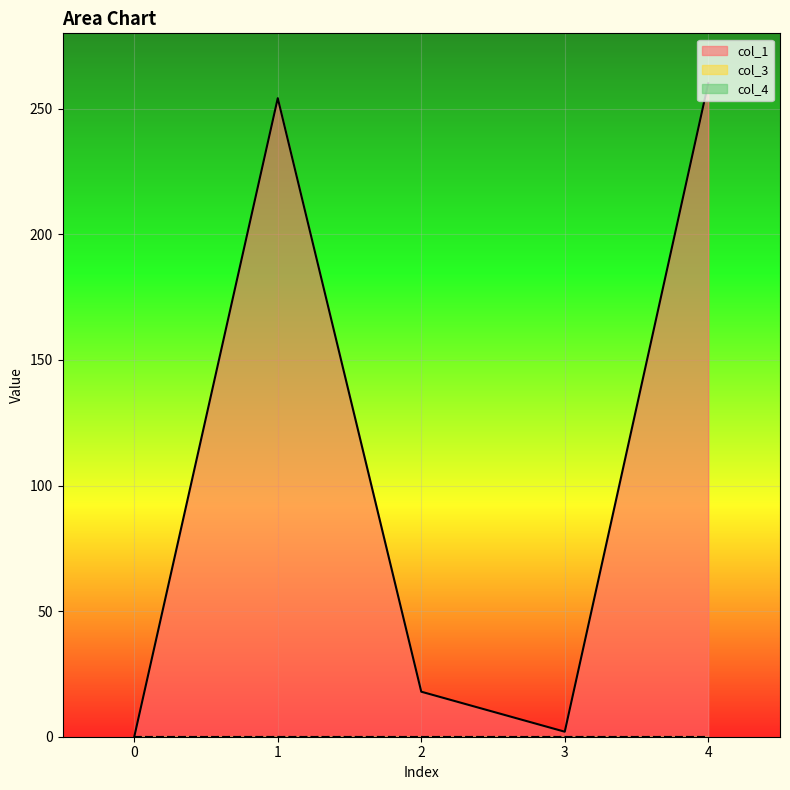

Count the number of categories in the chart.

5